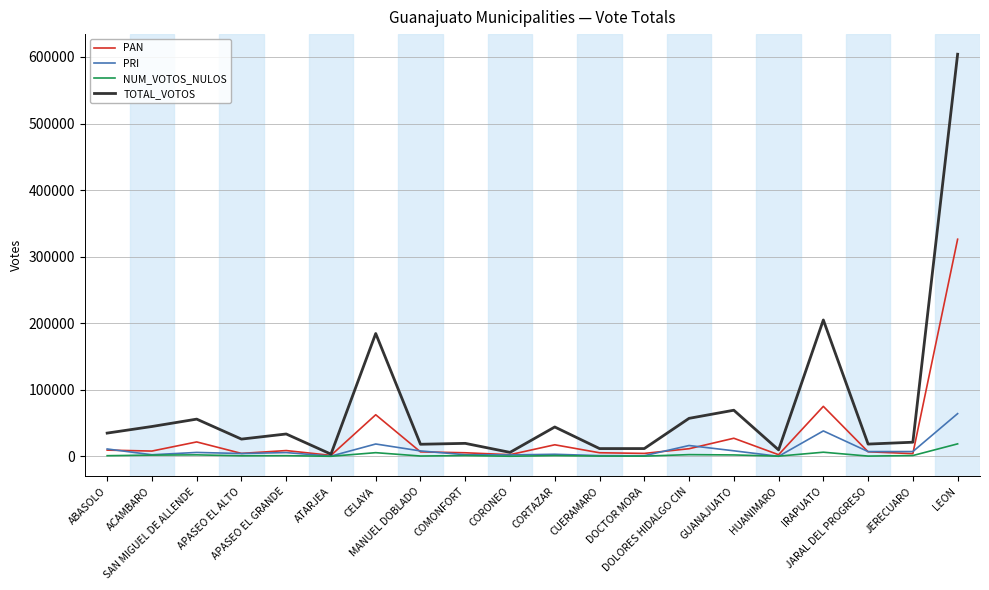

What is the smallest value displayed?

176